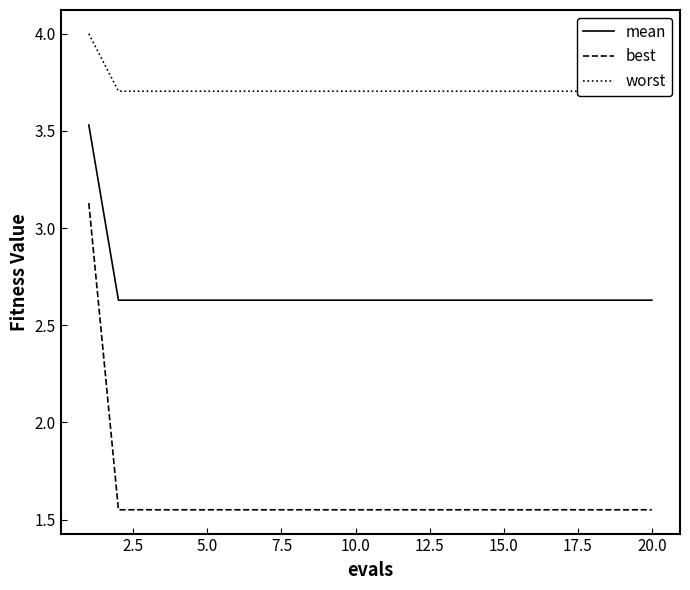

True or false: worst and best intersect in this chart.

False